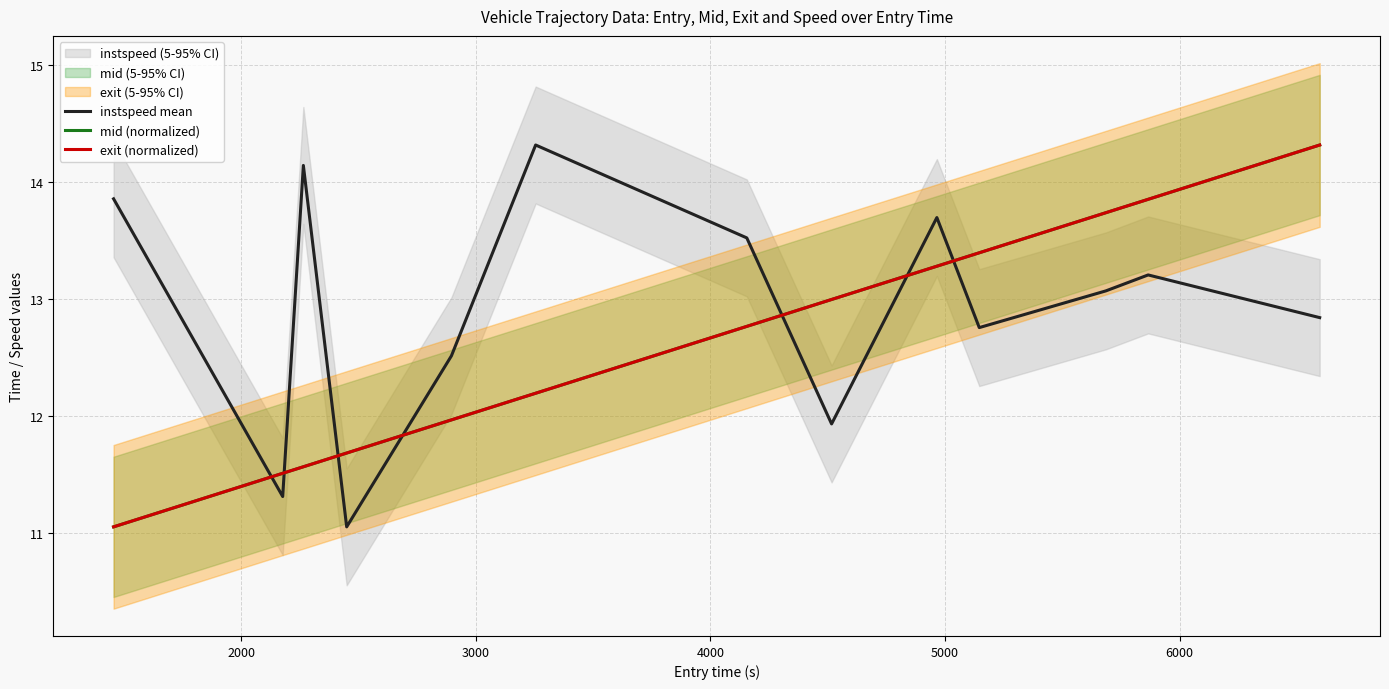

What is the maximum value shown in the chart?

14.3